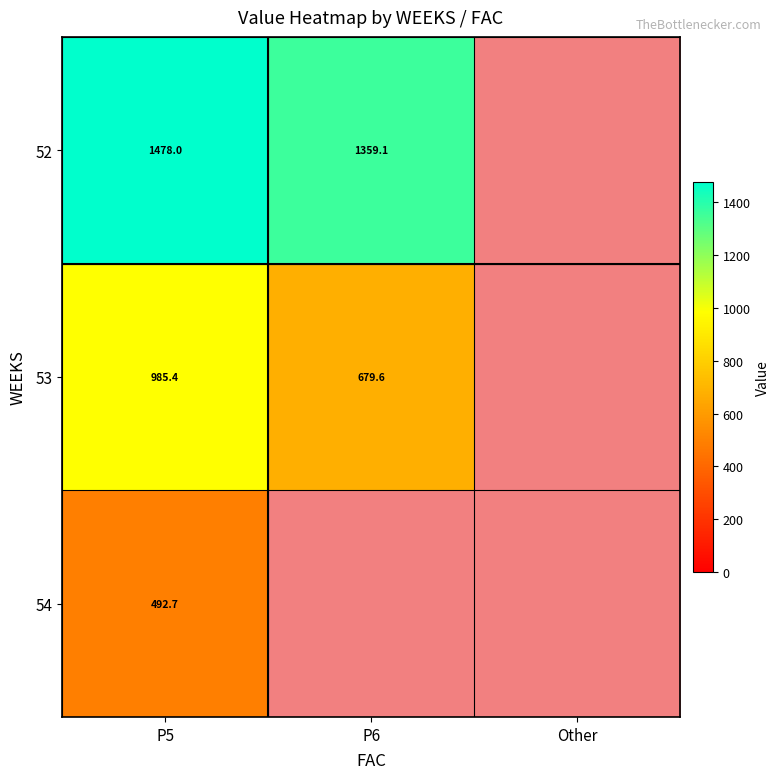

What is the spread (max minus min) of values at P5?

985.3